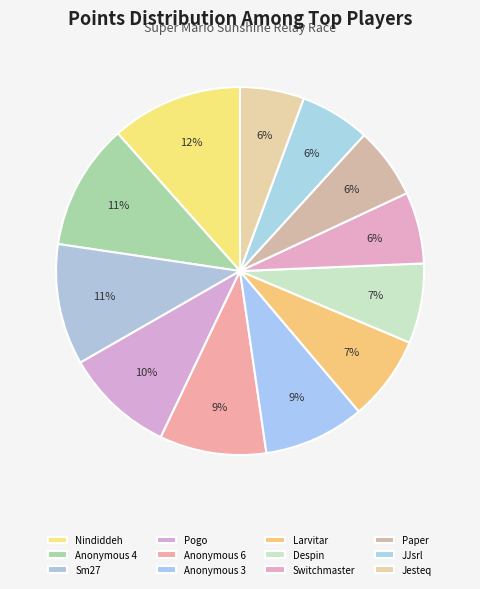

Count the number of slices in the pie.

12